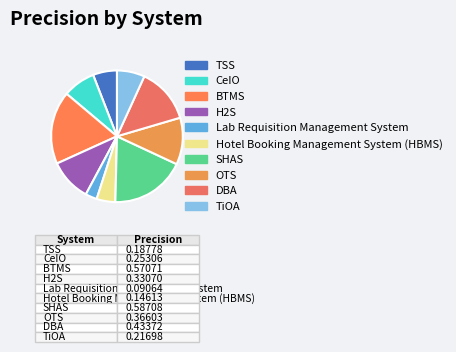

How many segments does this pie chart have?

10